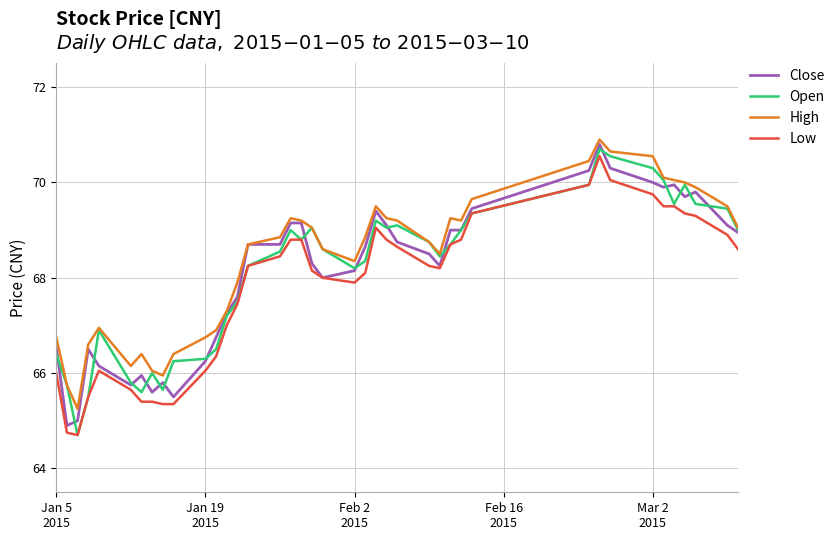

What is the maximum value shown in the chart?

70.9